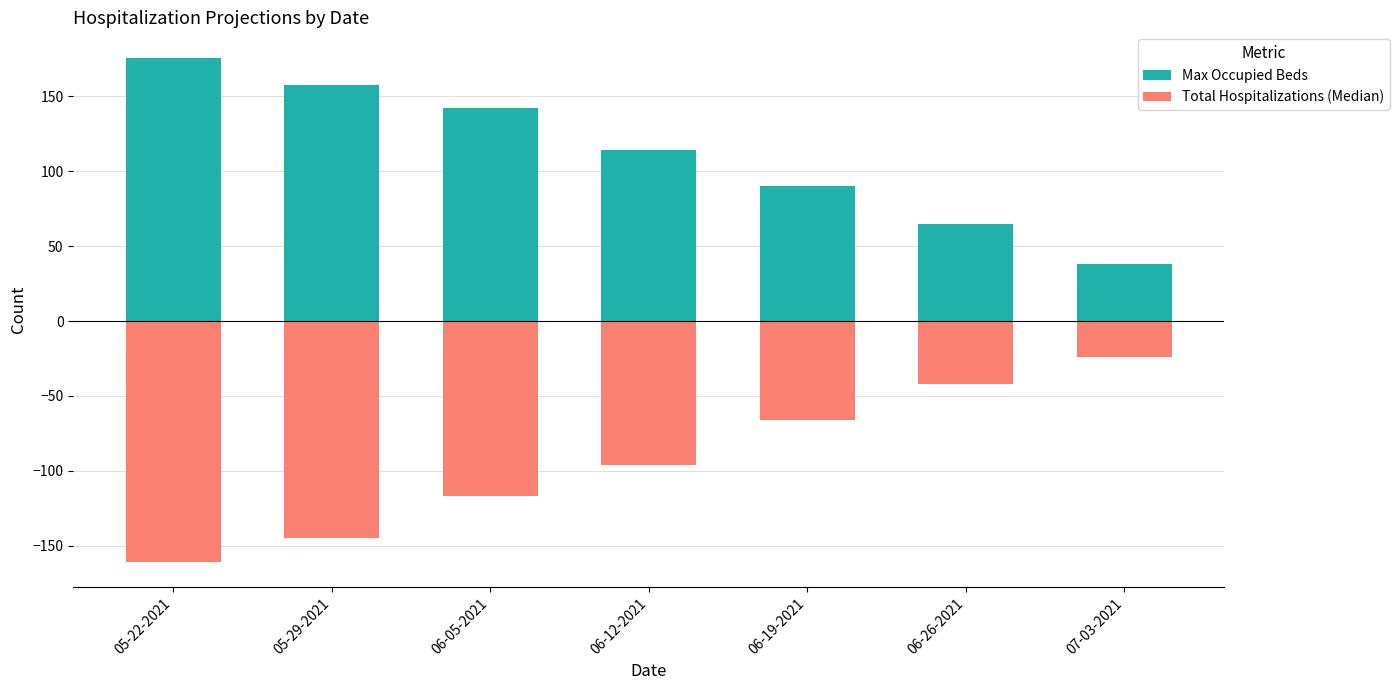

List the labels in order of Total Hospitalizations (Median) value, largest first.

07-03-2021, 06-26-2021, 06-19-2021, 06-12-2021, 06-05-2021, 05-29-2021, 05-22-2021